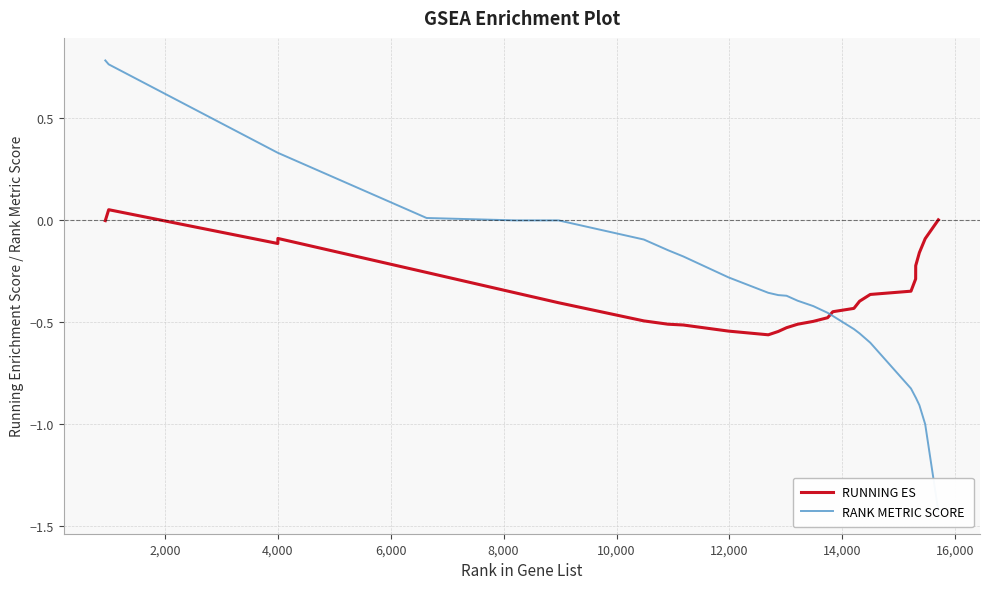

Rank the series at 0 from highest to lowest value.

RANK METRIC SCORE, RUNNING ES